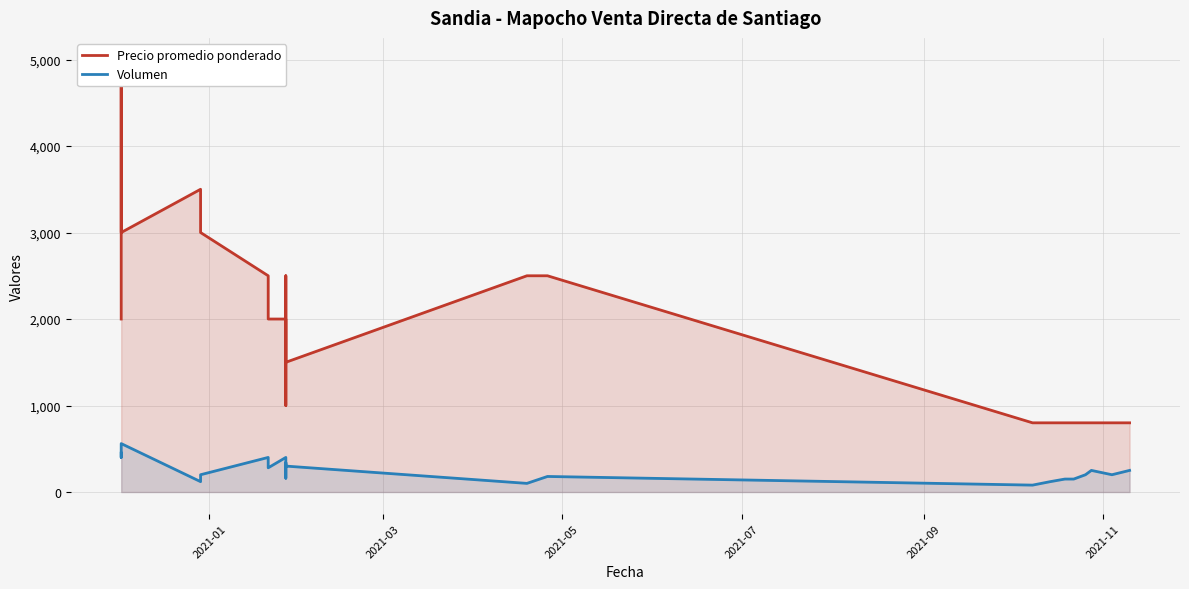

What is the value of the Precio promedio ponderado point at the 13th from the left?

2500